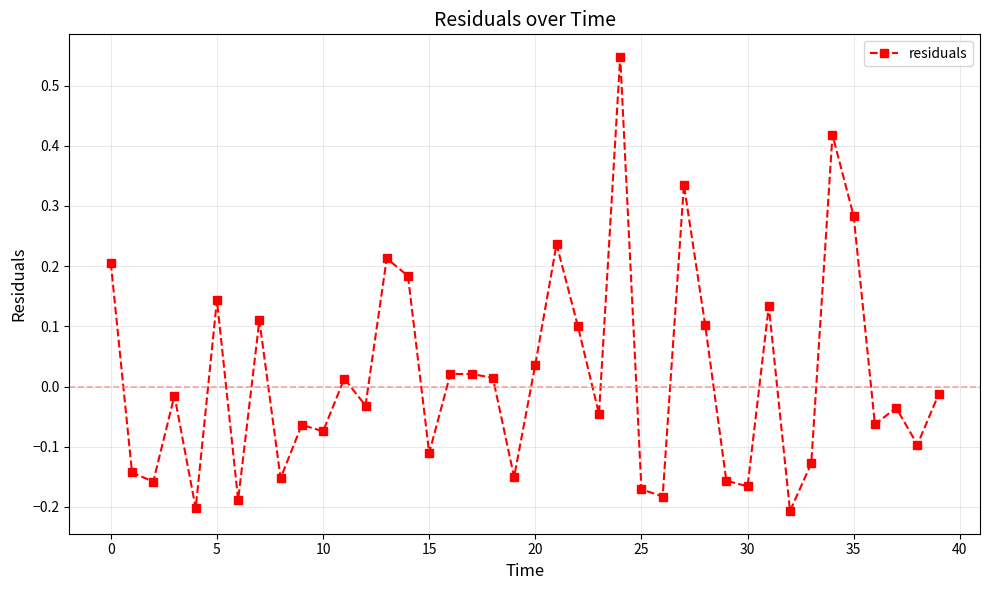

What is the difference between the second highest and second lowest values?

0.6